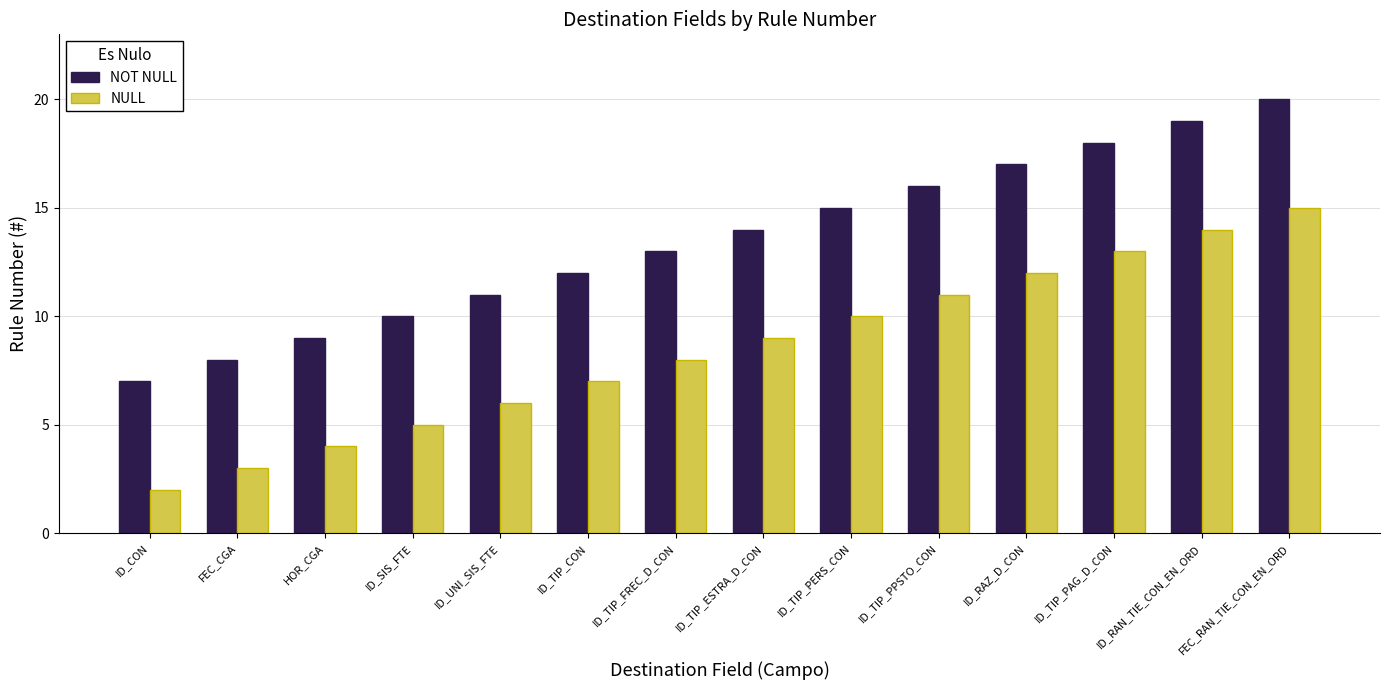

What is the spread (max minus min) of values at ID_SIS_FTE?

5